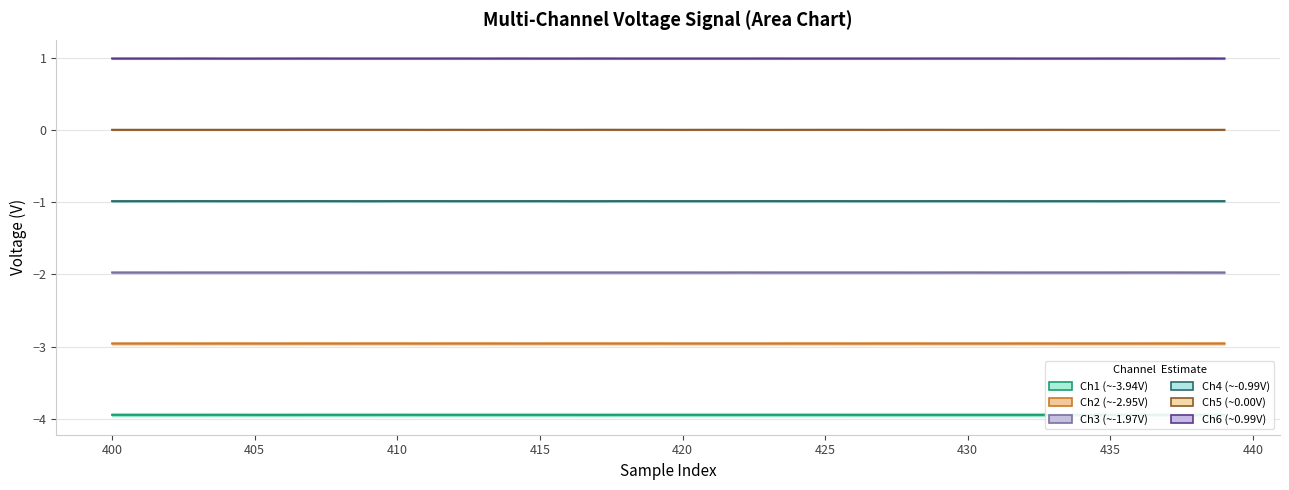

At how many categories does at least one series exceed -3?

40